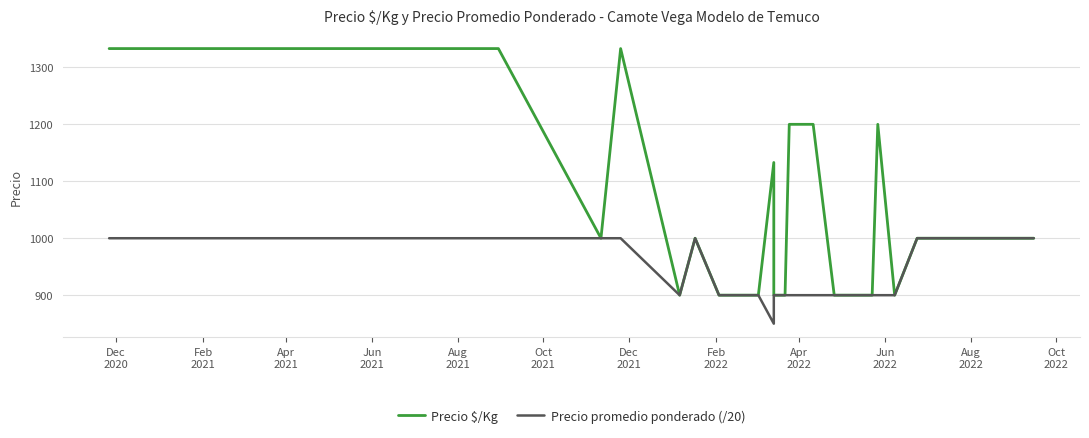

Is the value of Precio promedio ponderado (/20) at 19 greater than the value of Precio $/Kg at 35?

No